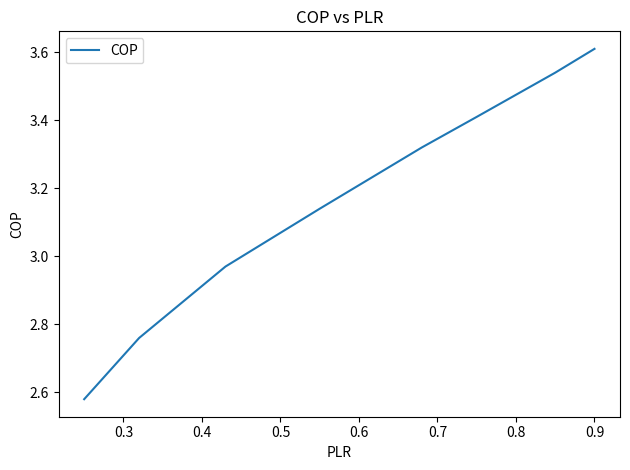

What is the maximum value shown in the chart?

3.6